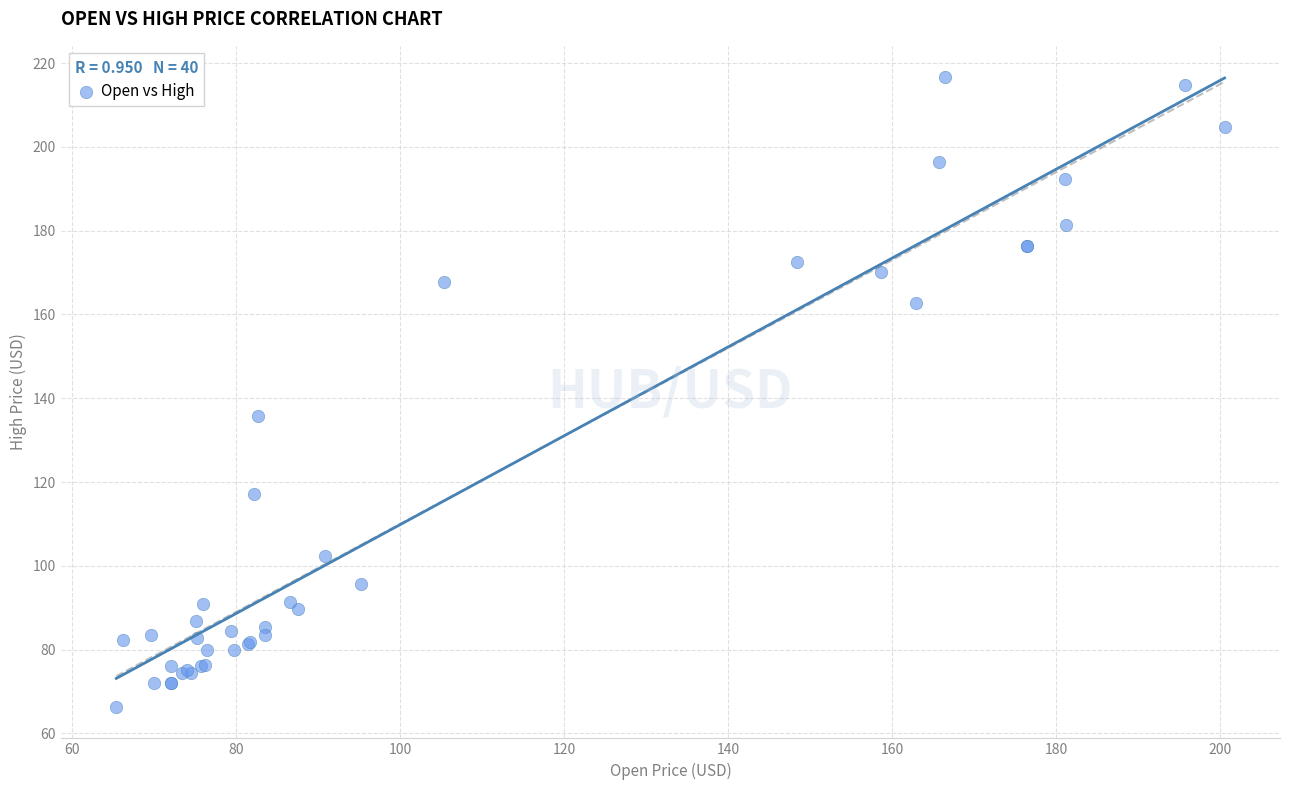

What Y value in the scatter plot is closest to 141?

135.7